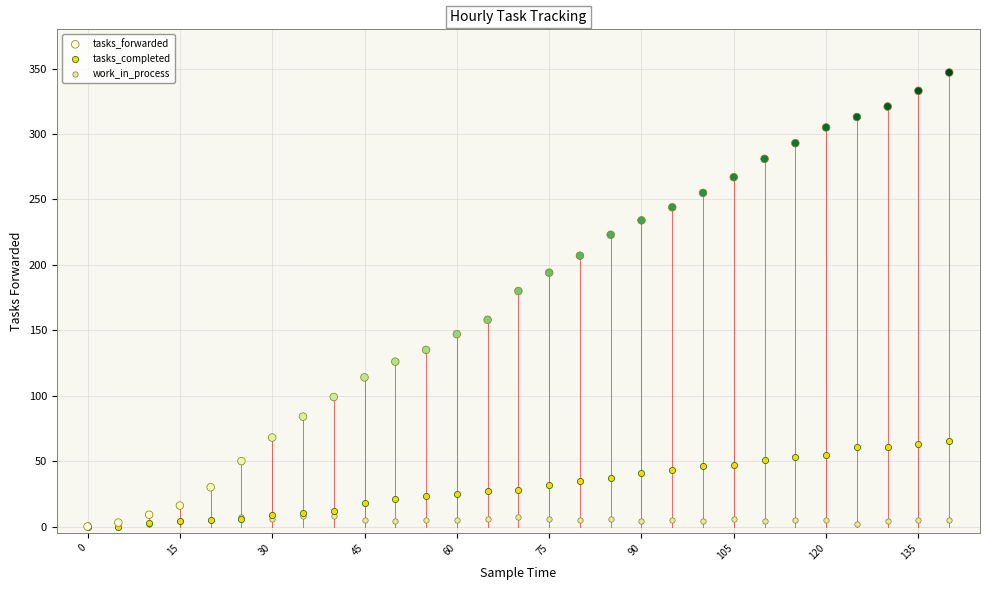

Across all series, what Y value is closest to 173?

180